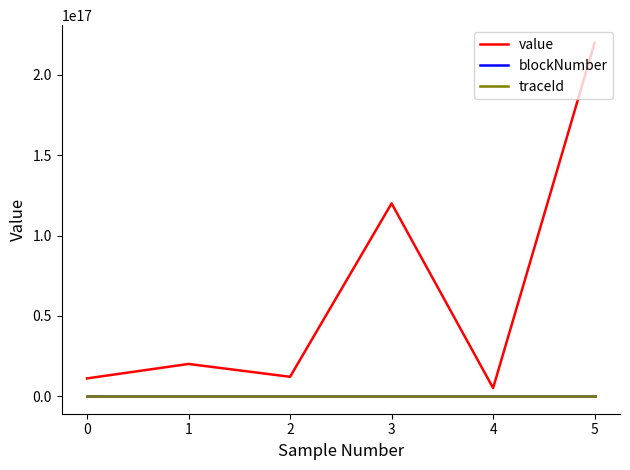

True or false: traceId and value cross at least once.

False